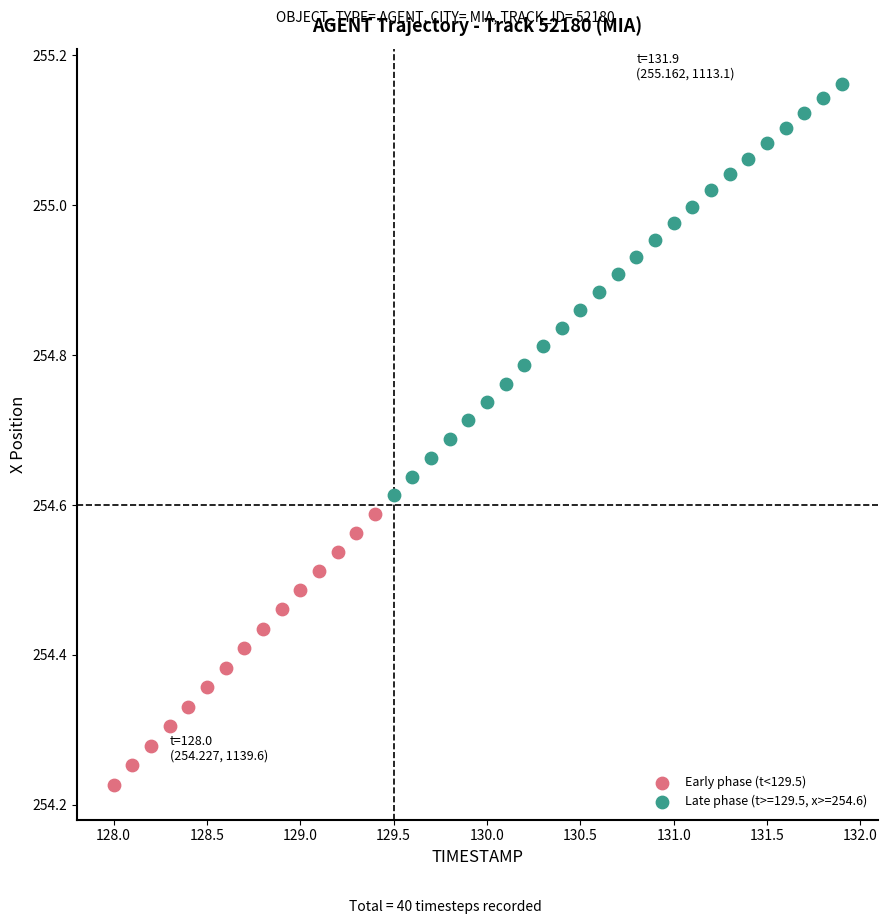

Which series has the largest Y range (max minus min)?

Late phase (t>=129.5, x>=254.6)